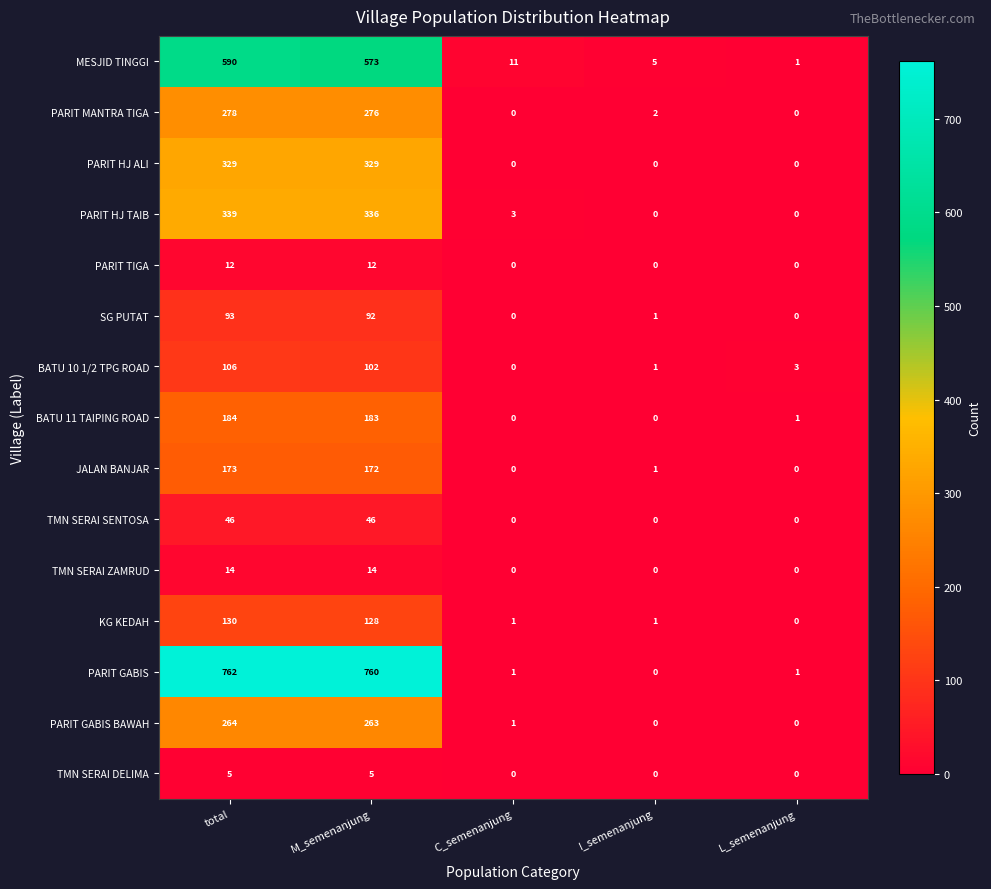

At which category is the sum across all series the highest?

total